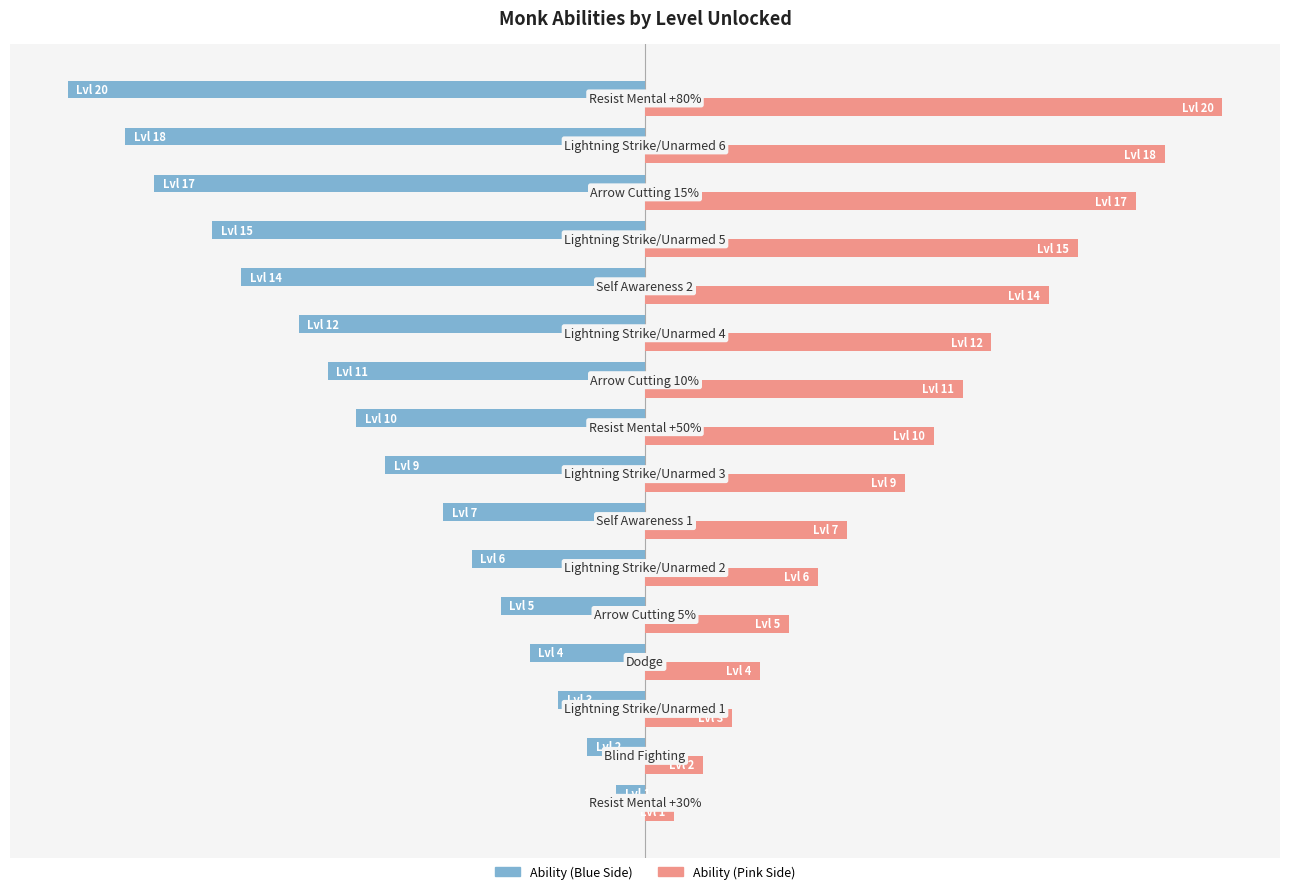

How many bars are there in each group?

2